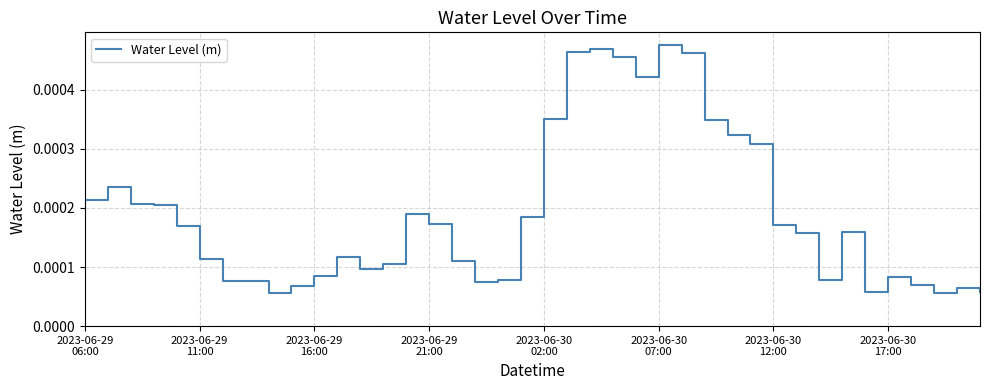

How many points are lower than both their immediate neighbors (excluding endpoints)?

7